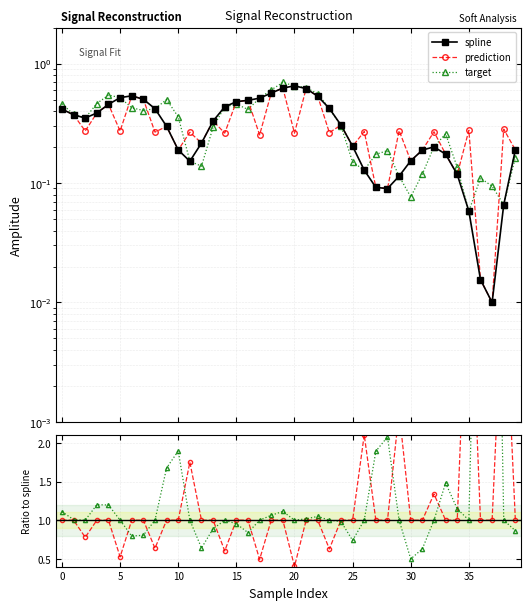

True or false: target has a value of 1.1 at 19.

True